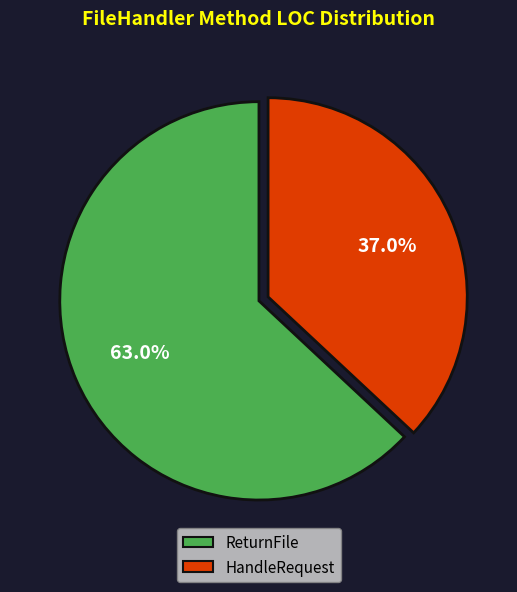

To the nearest percent, what is the combined percentage of ReturnFile and HandleRequest?

100%